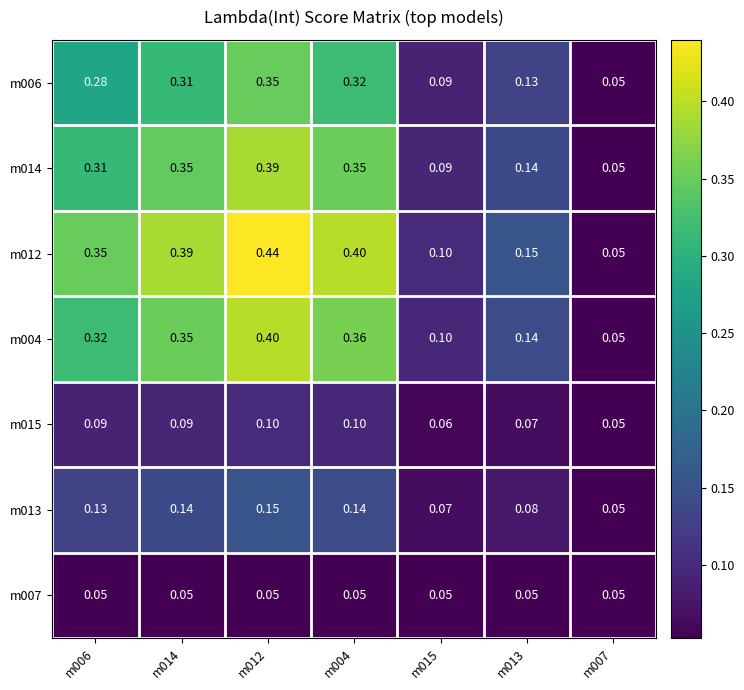

Which series has the largest total across all categories?

m012